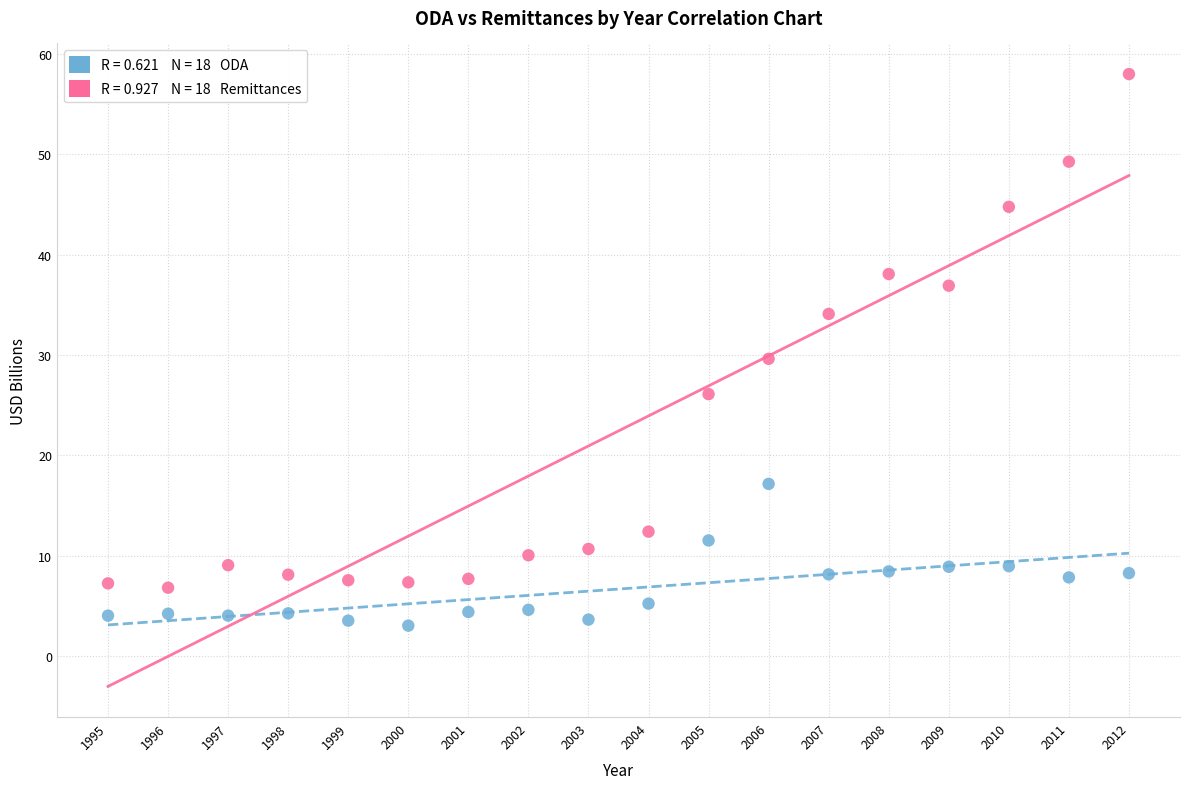

Across all data points, what is the range of Y values (max minus min)?

54.9